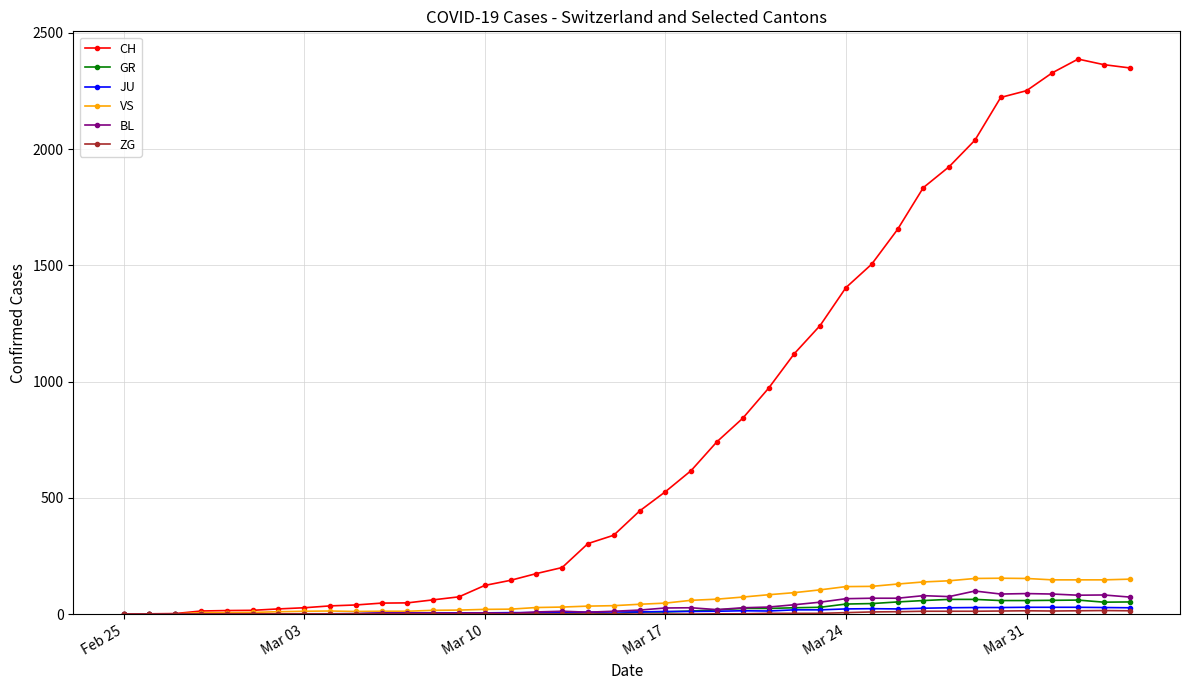

Which series has the largest total across all categories?

CH